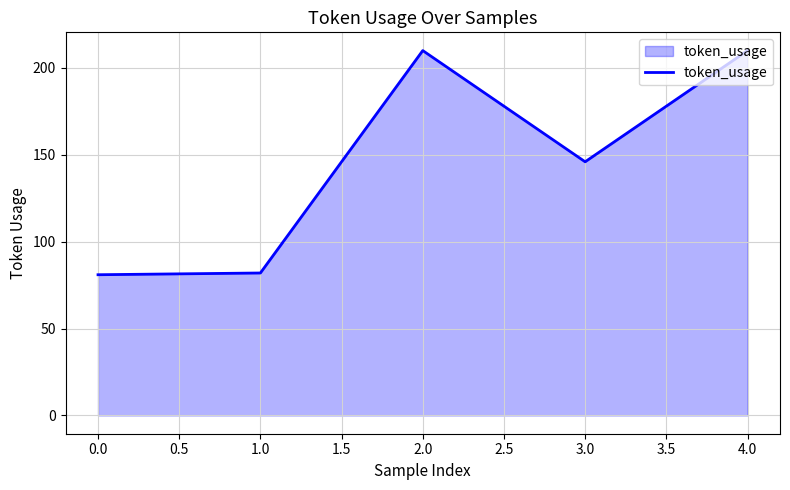

At which category does the data reach its first local peak?

2.0